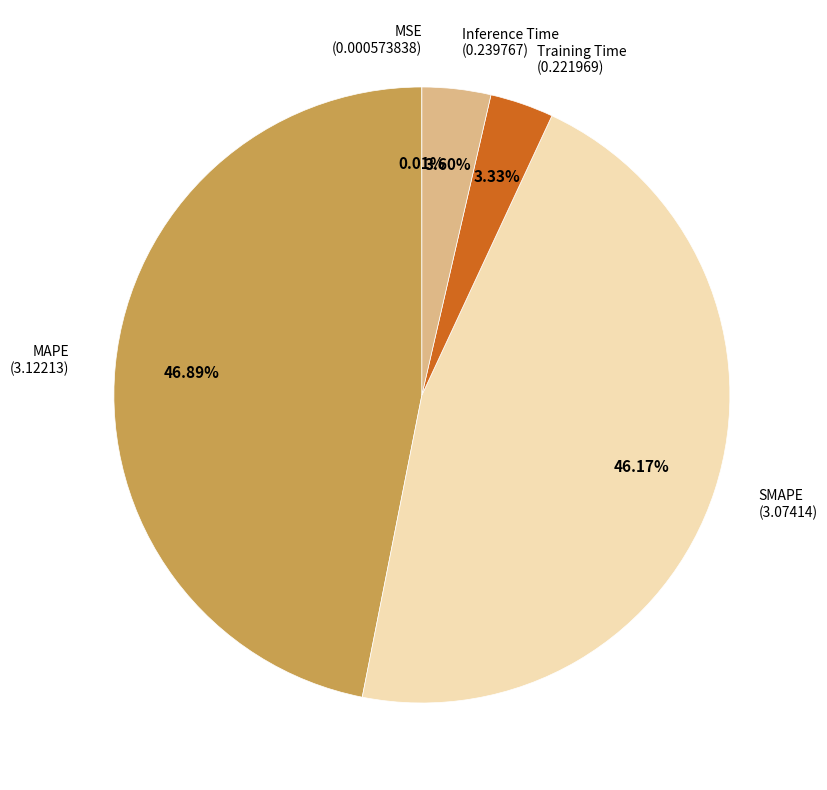

Is there a majority slice in this chart?

No